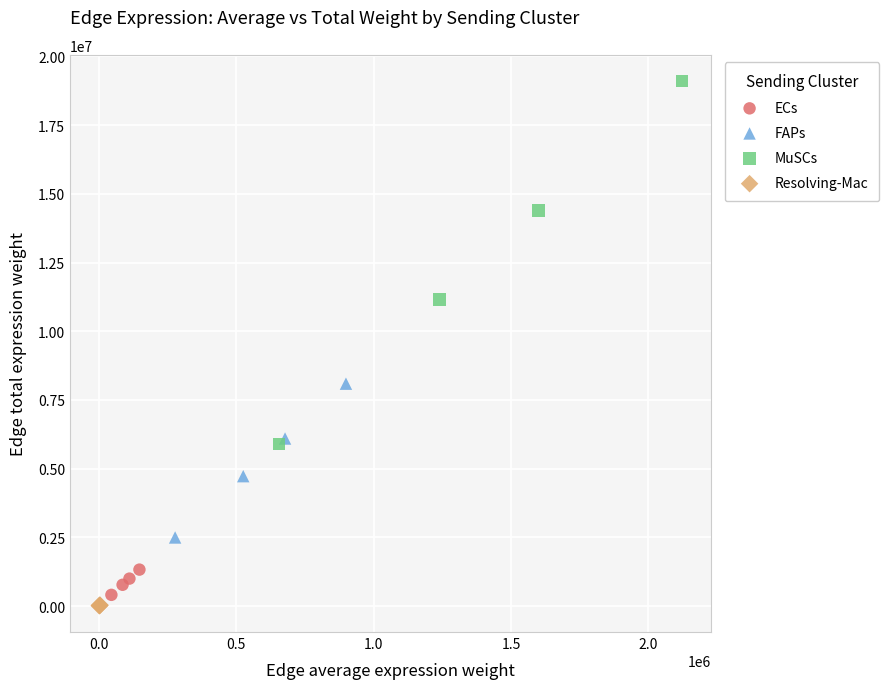

Which series contains the highest Y value?

MuSCs